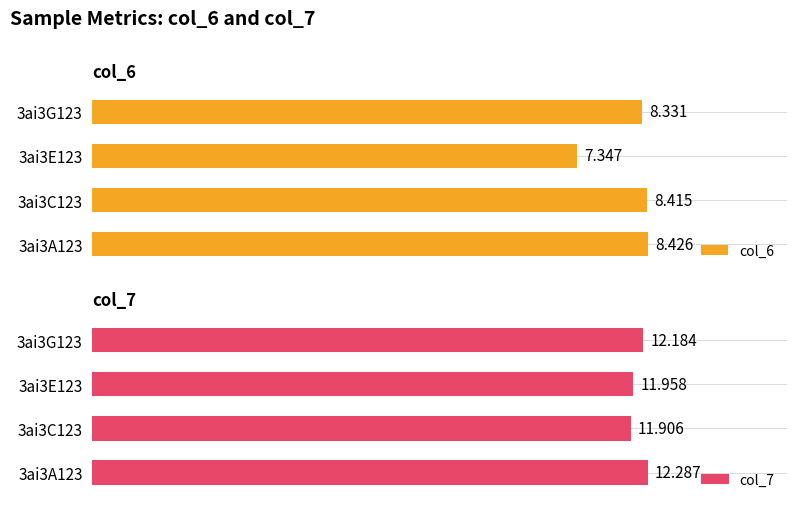

How many col_7 values are between 11 and 12?

2